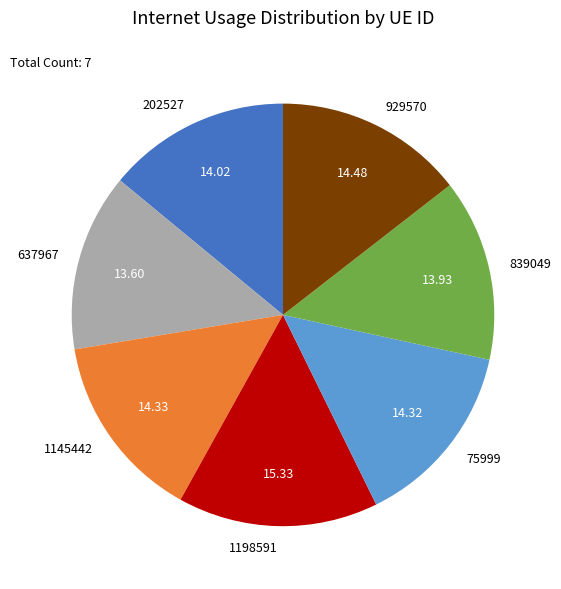

Combined, do 929570 and 202527 account for over 50%?

No